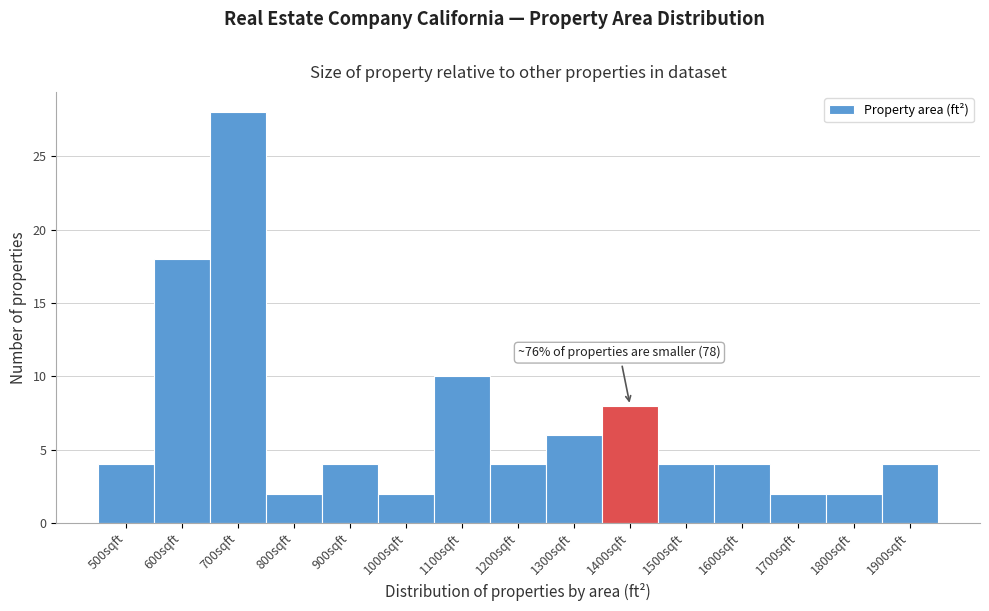

Reading right to left, what are all the values shown in this chart?

1900sqft=4	1800sqft=2	1700sqft=2	1600sqft=4	1500sqft=4	1400sqft=8	1300sqft=6	1200sqft=4	1100sqft=10	1000sqft=2	900sqft=4	800sqft=2	700sqft=28	600sqft=18	500sqft=4